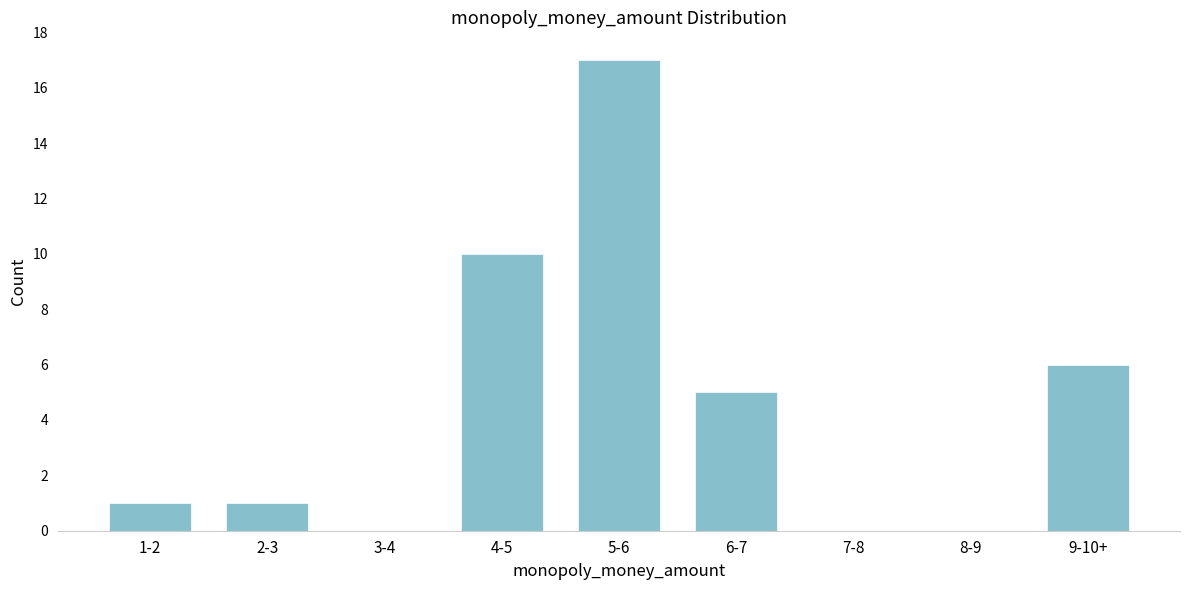

Reading right to left, transcribe all the data shown in this chart.

9-10+=6	8-9=0	7-8=0	6-7=5	5-6=17	4-5=10	3-4=0	2-3=1	1-2=1